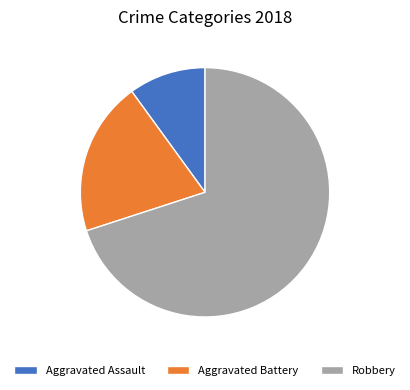

Rank the categories by value from highest to lowest.

Robbery, Aggravated Battery, Aggravated Assault